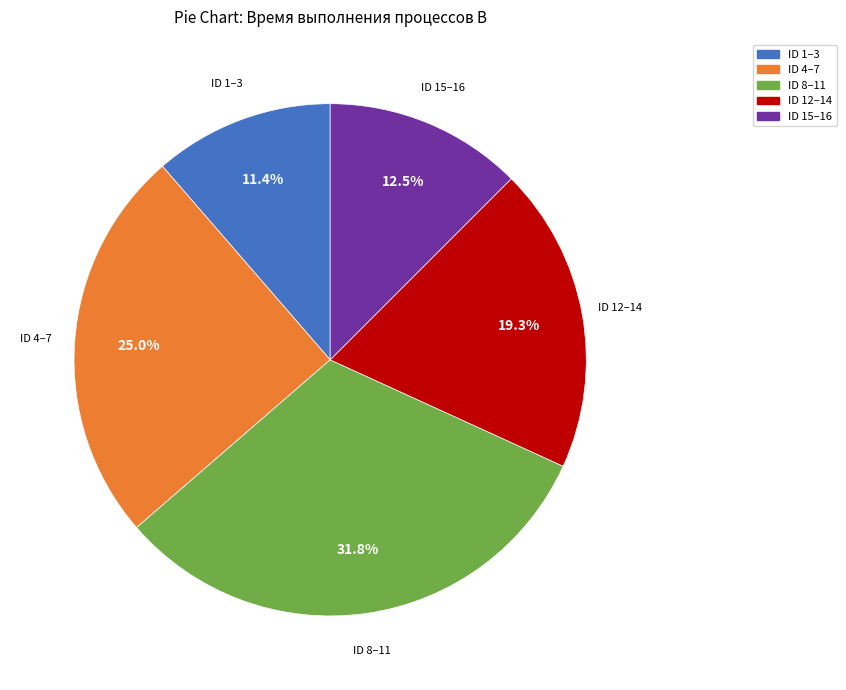

Does any single category account for the majority?

No